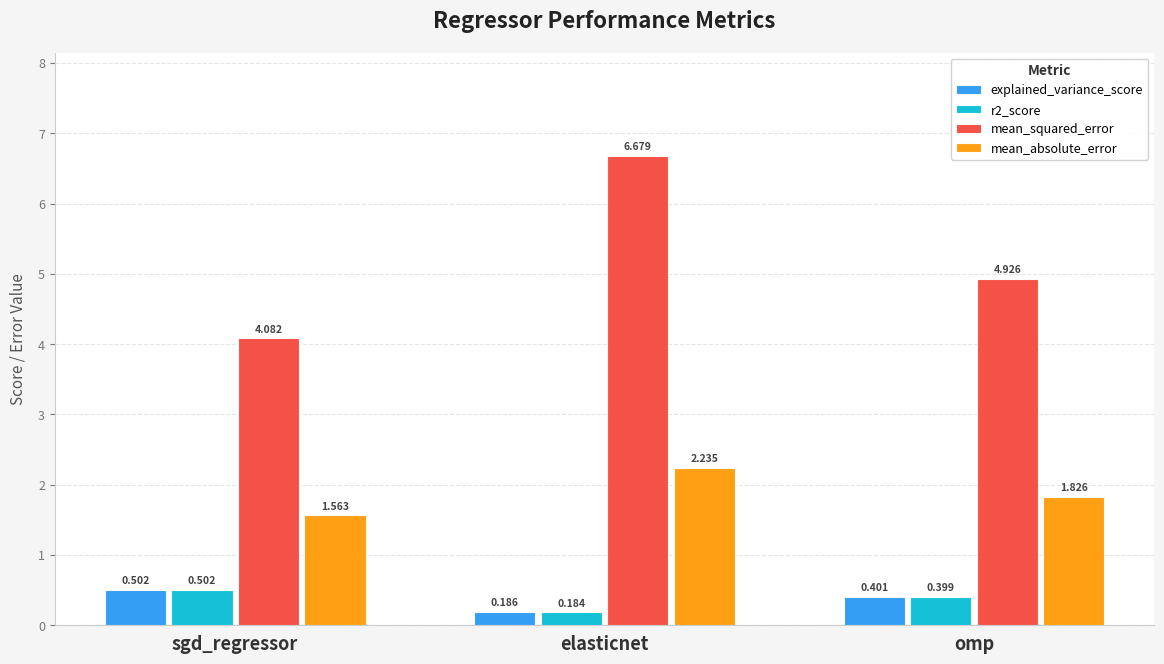

Rank the categories by mean_absolute_error value from highest to lowest.

elasticnet, omp, sgd_regressor